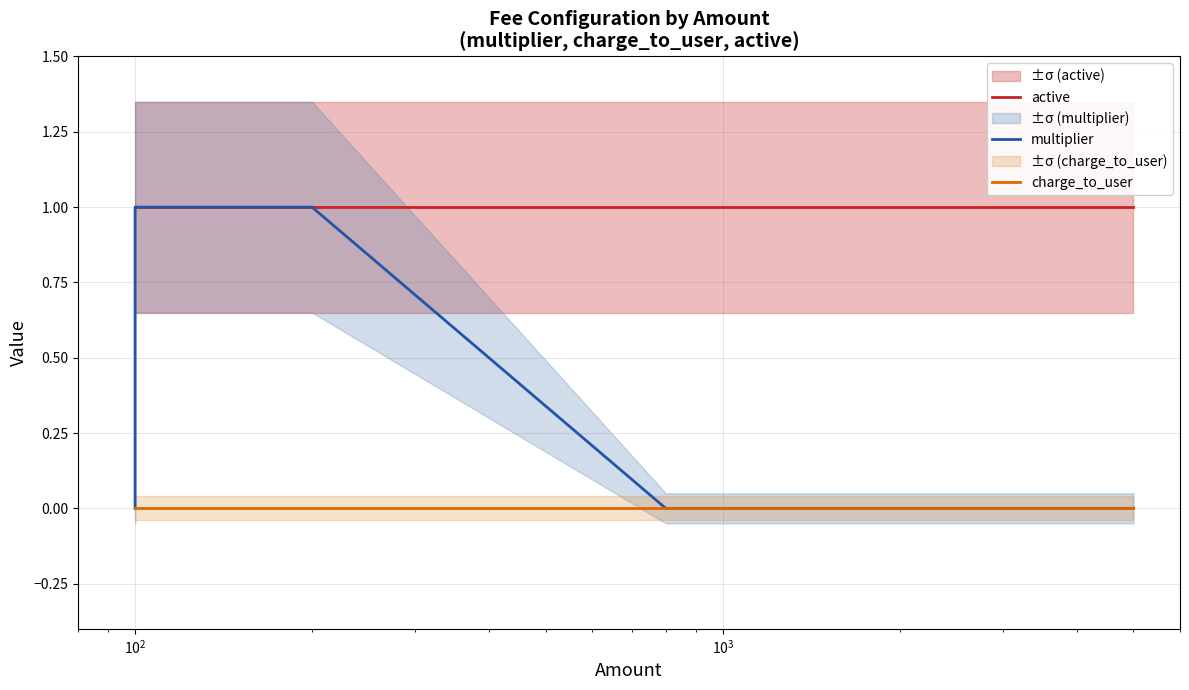

The value of active at 6 is 2. True or false?

False